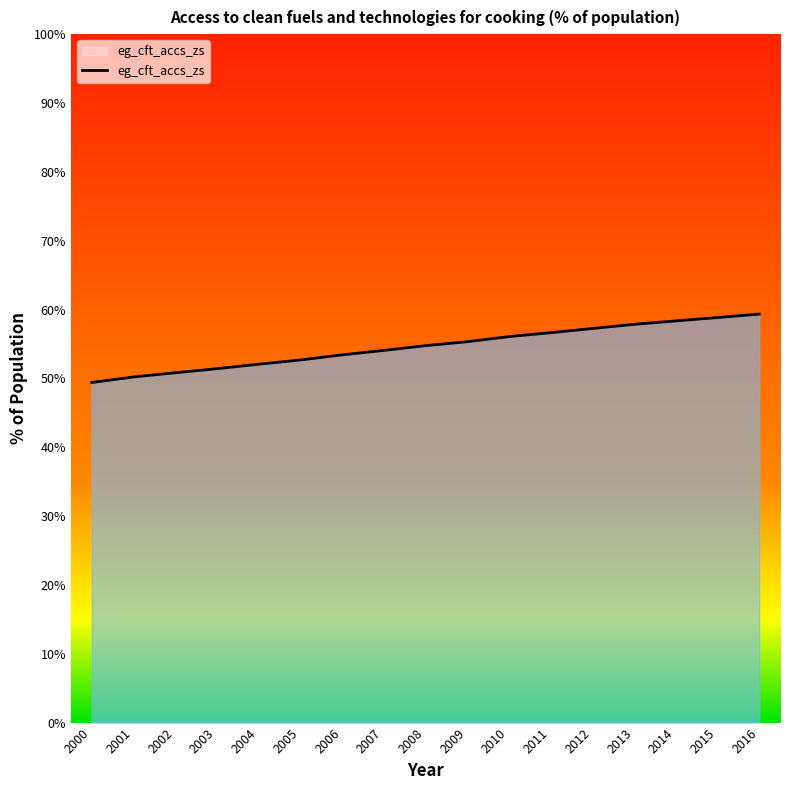

What is the maximum value shown in the chart?

59.3